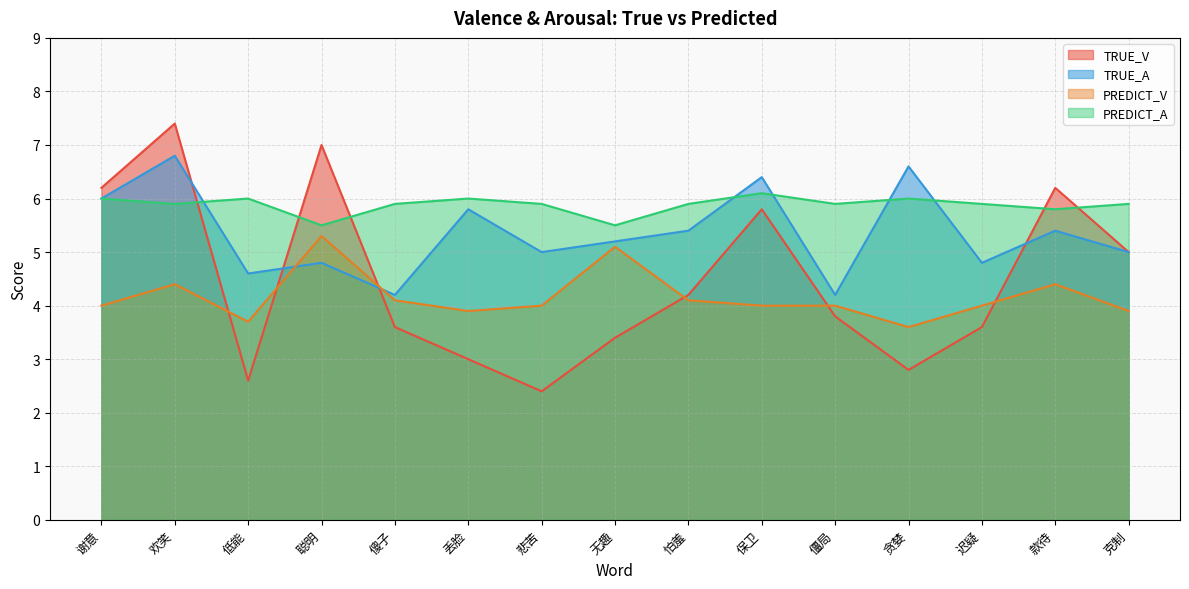

Which category has the highest value across all series?

欢笑